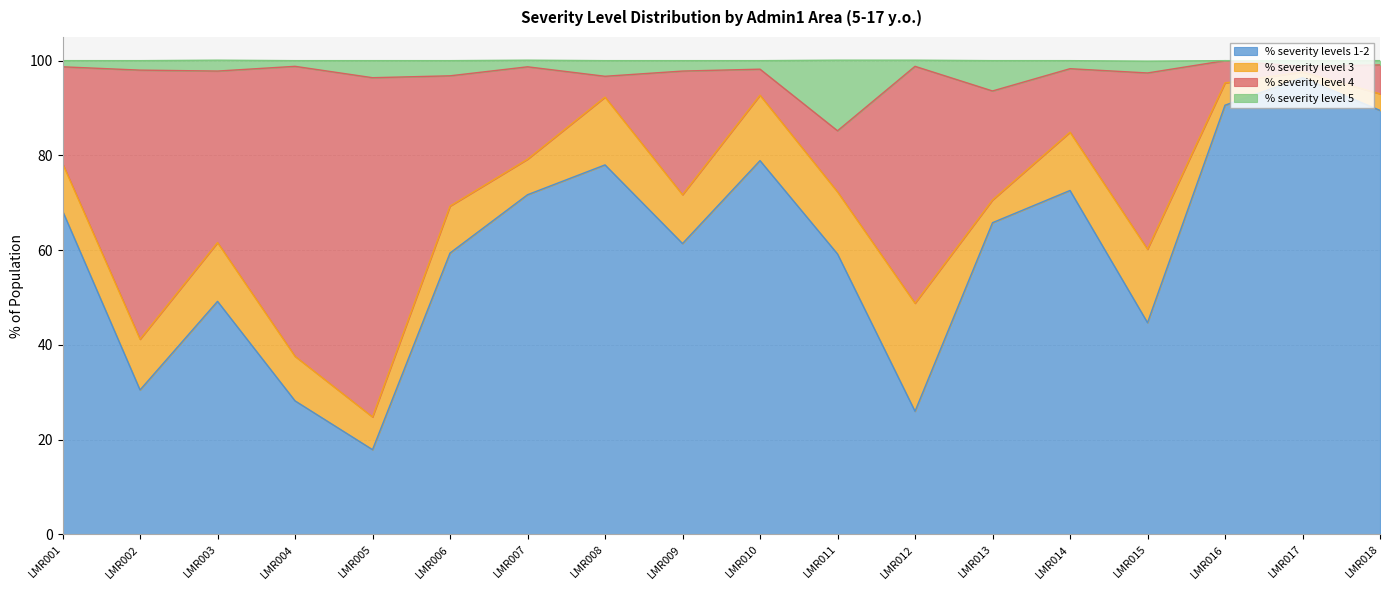

The value of % severity levels 1-2 at LMR015 is 44.7. True or false?

True